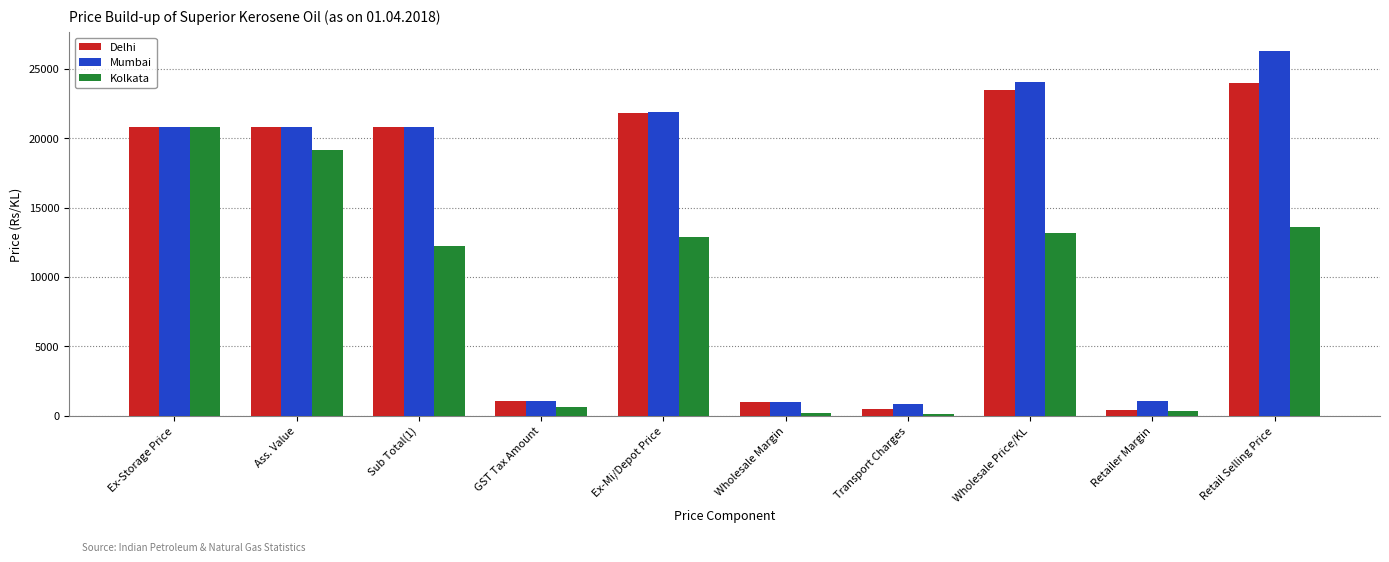

Rank the series by their maximum value, from highest to lowest.

Mumbai, Delhi, Kolkata